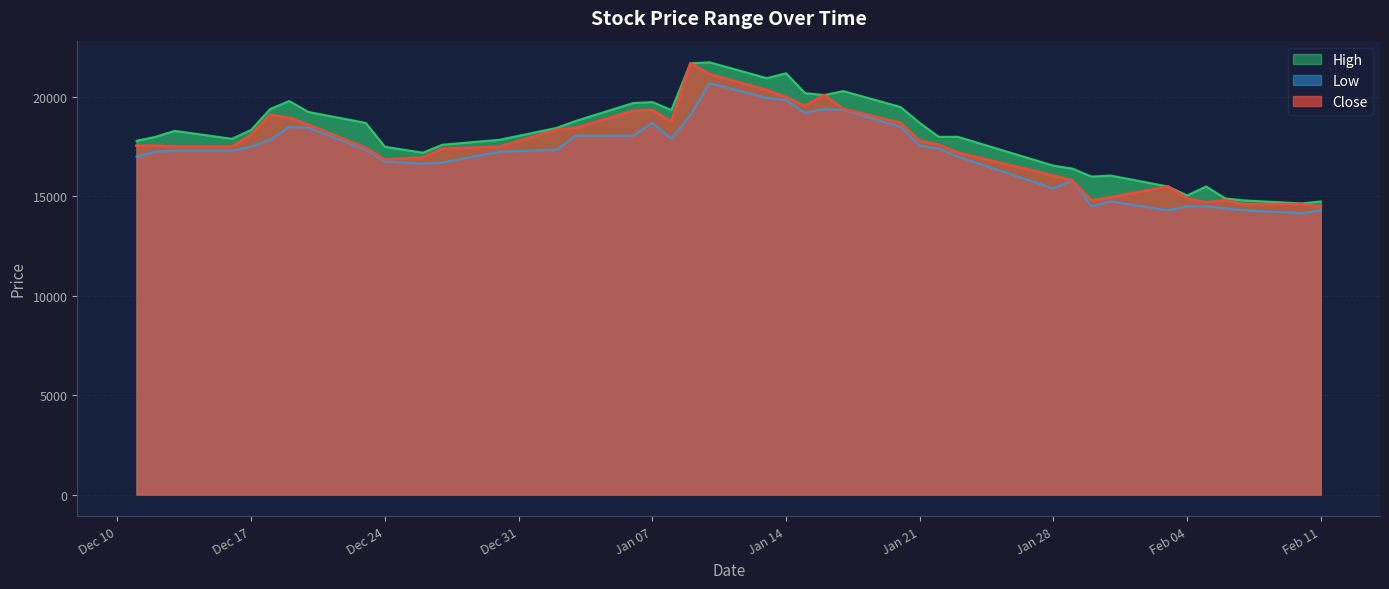

What is the label of the 9th point from the right?

2020-01-30